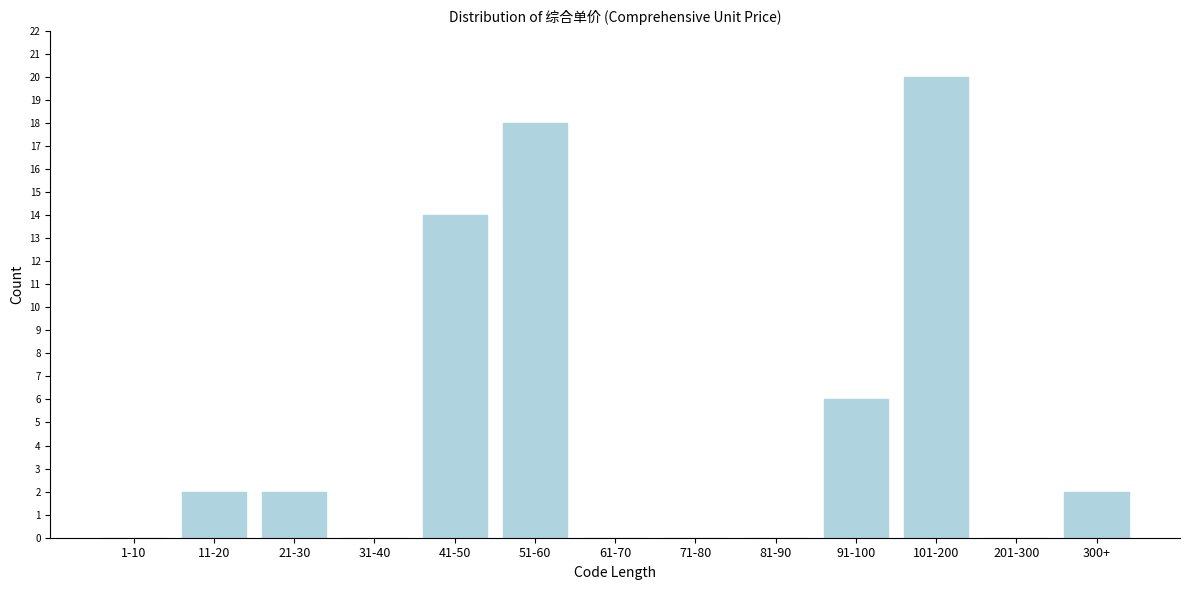

Reading left to right, extract all data points from this chart.

1-10=0	11-20=2	21-30=2	31-40=0	41-50=14	51-60=18	61-70=0	71-80=0	81-90=0	91-100=6	101-200=20	201-300=0	300+=2